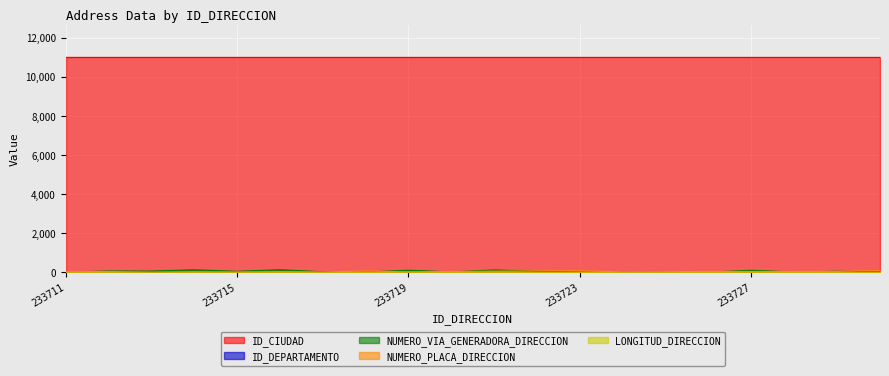

What is the sum of all ID_DEPARTAMENTO values?

220